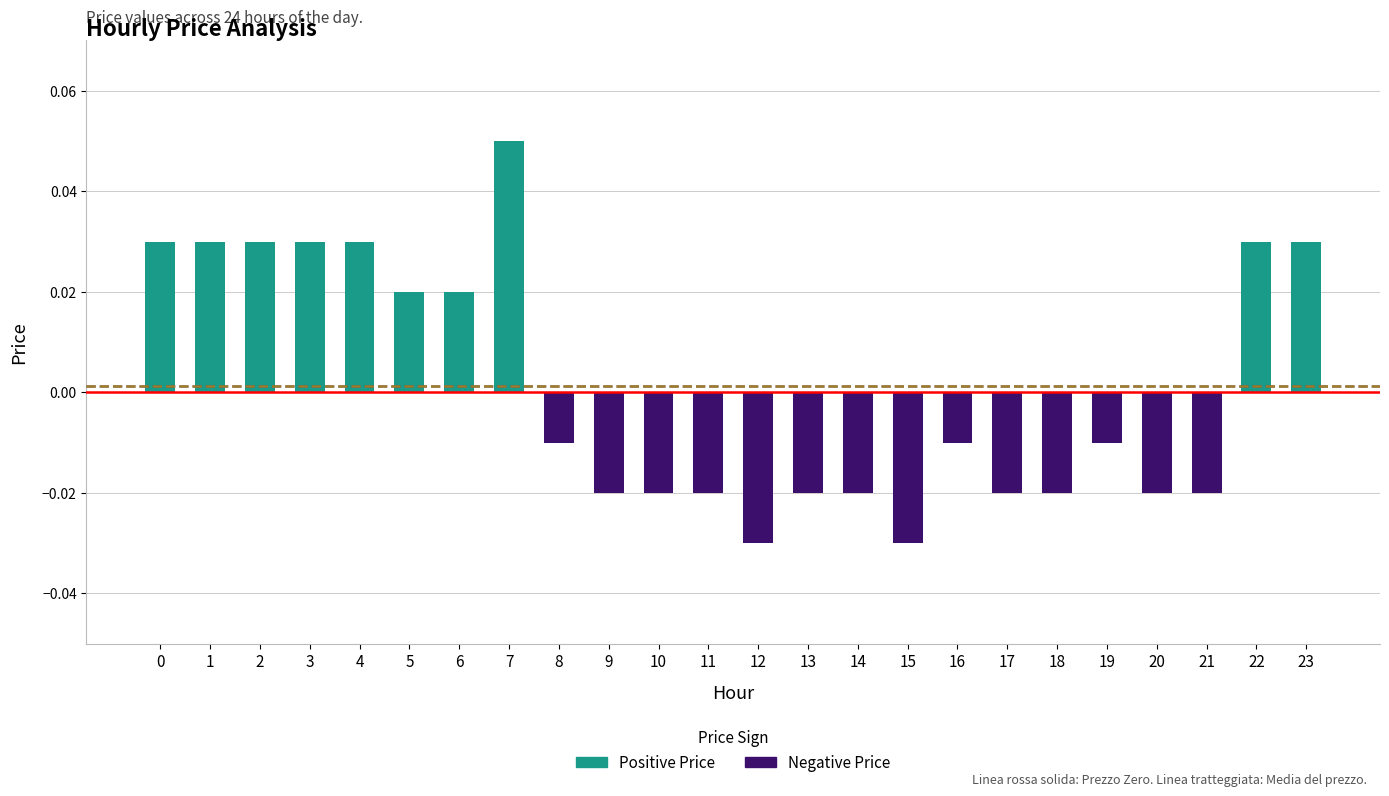

How many bars are there in total?

24